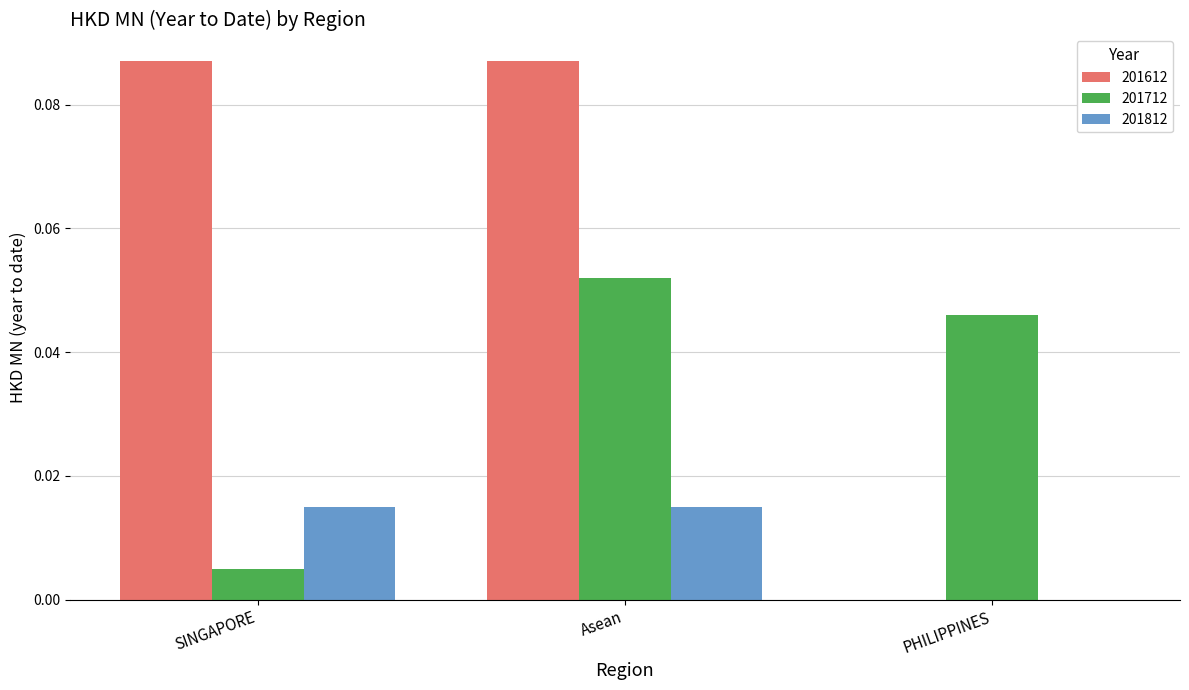

Are the bars horizontal?

No